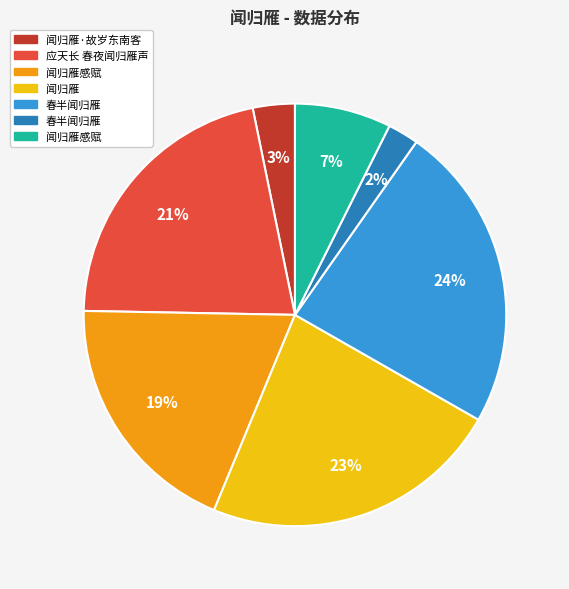

To the nearest percent, what is the average slice percentage?

14%